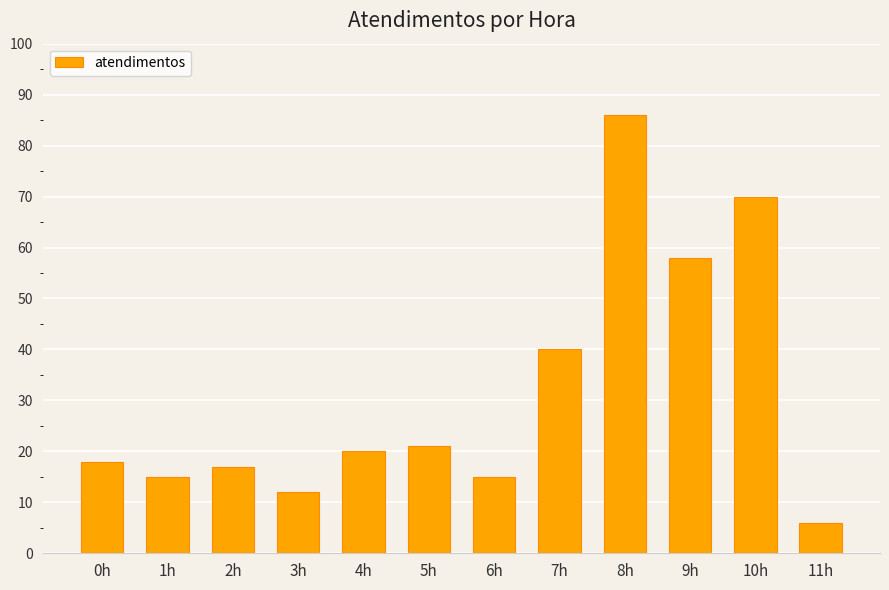

Between 0h and 8h, which is larger?

8h